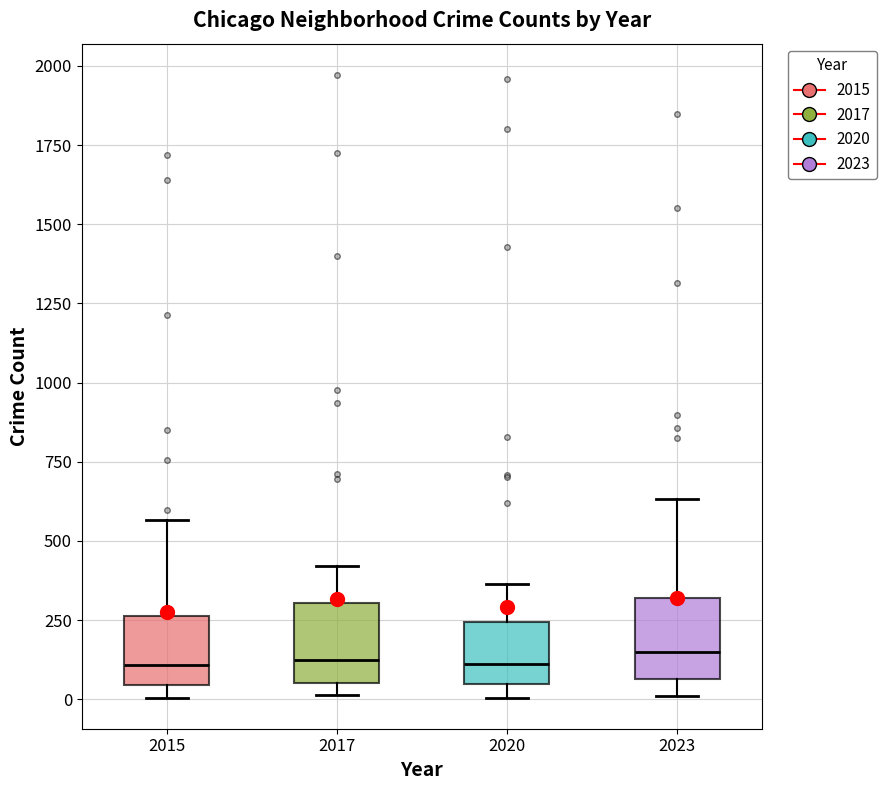

Where does the lower whisker of the box at x = 2023 end on the y-axis? The values are not printed on the chart, so give them approximately, as read against the axis.

0